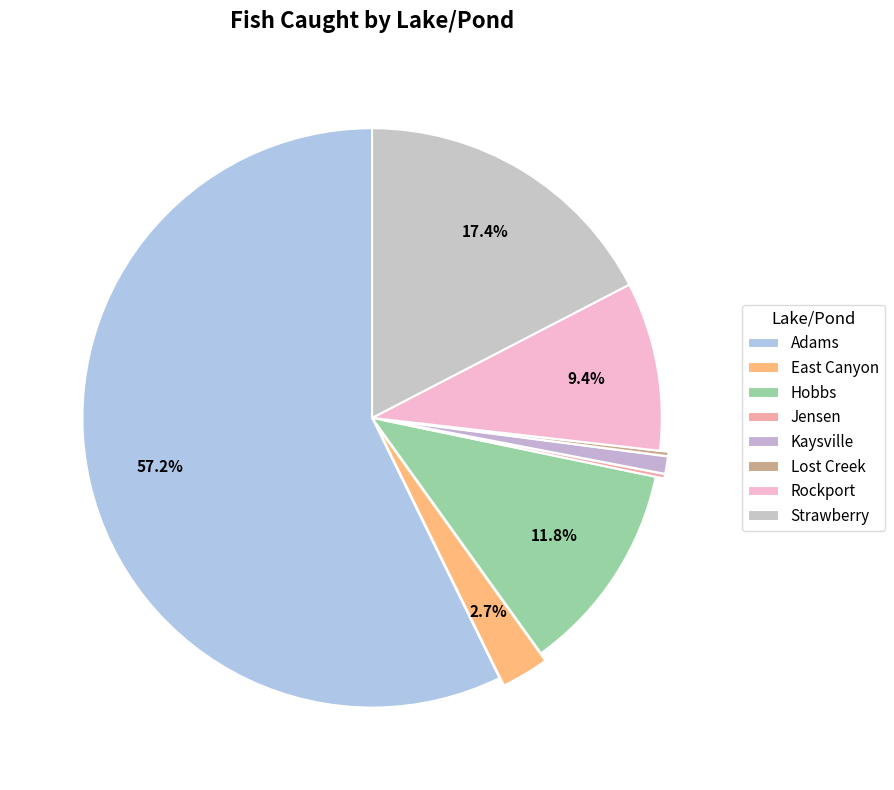

What percentage is the East Canyon slice, to the nearest percent?

3%